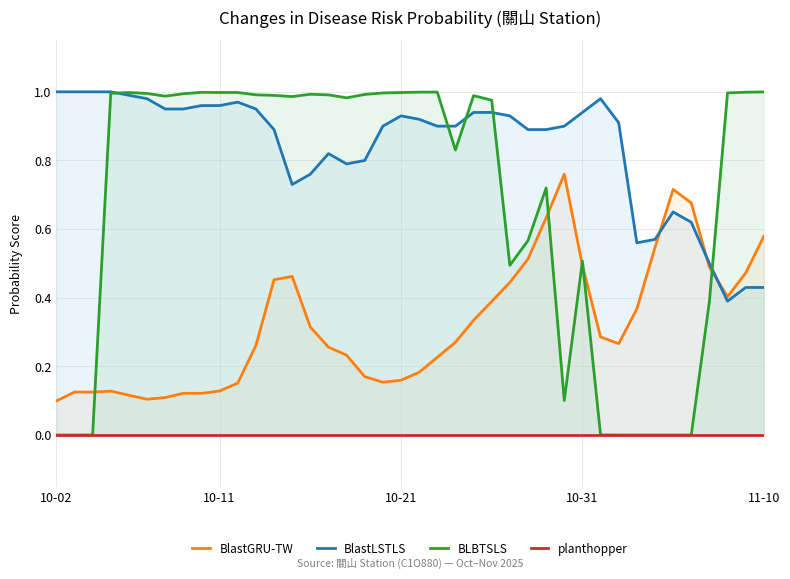

True or false: BLBTSLS and planthopper intersect in this chart.

False